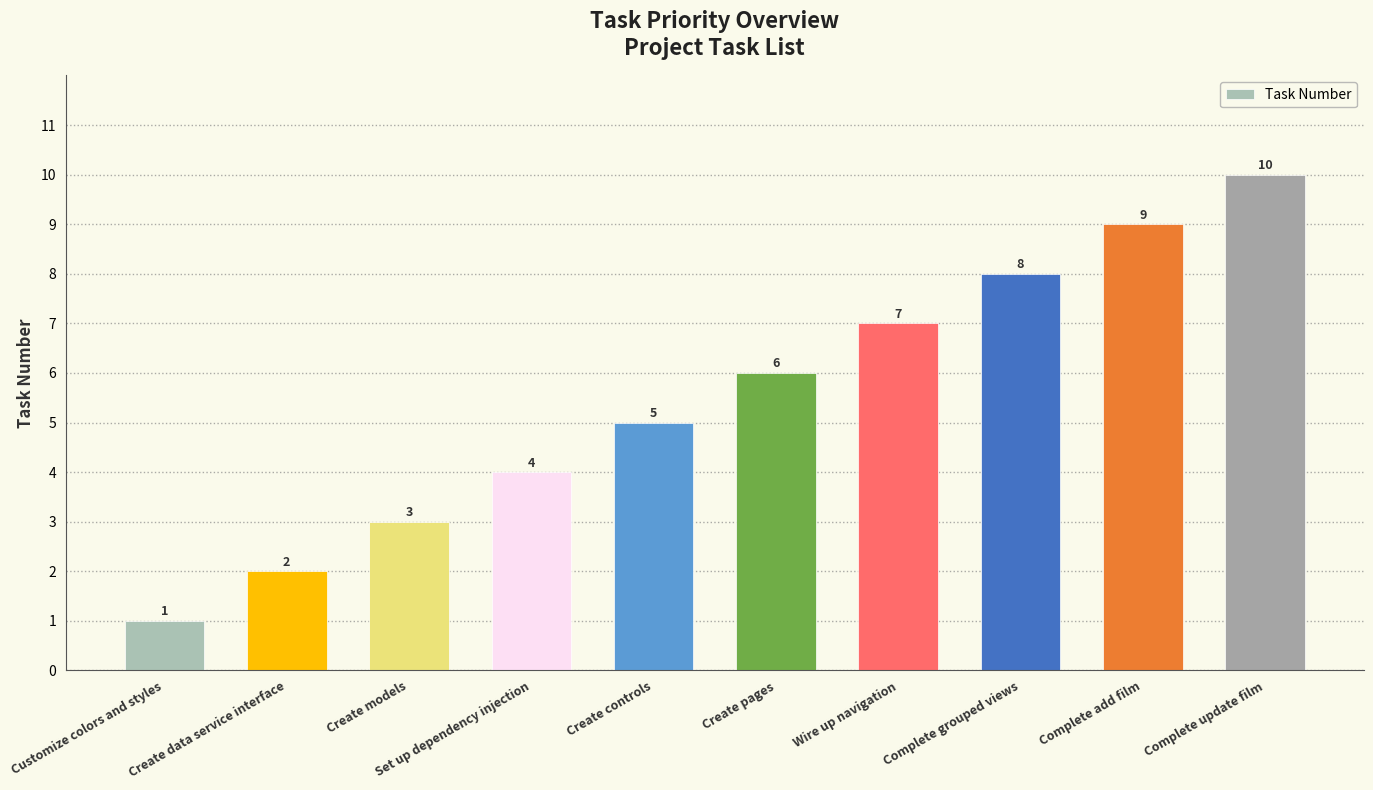

Does the chart contain stacked bars?

No